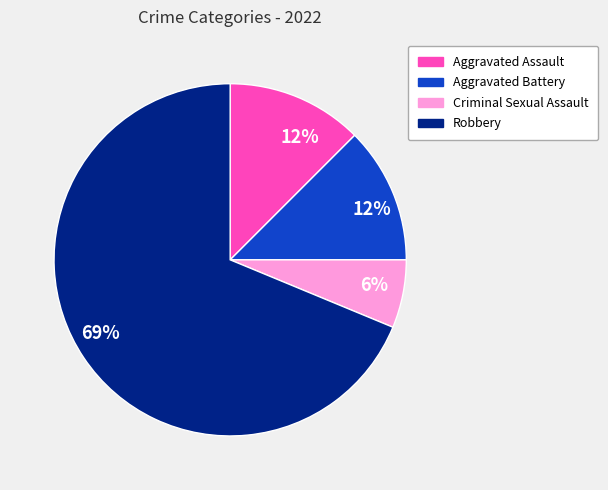

Between Aggravated Battery and Criminal Sexual Assault, which is larger?

Aggravated Battery